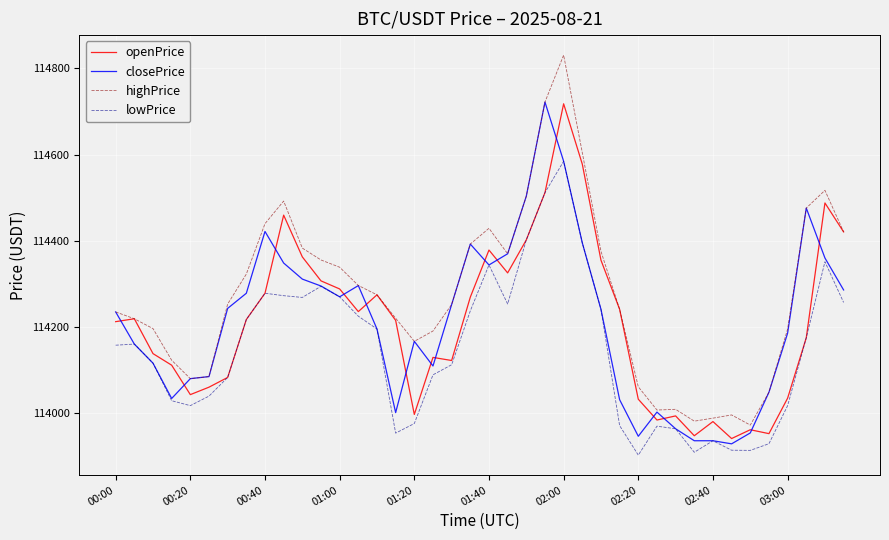

Which series has the widest spread of values?

highPrice